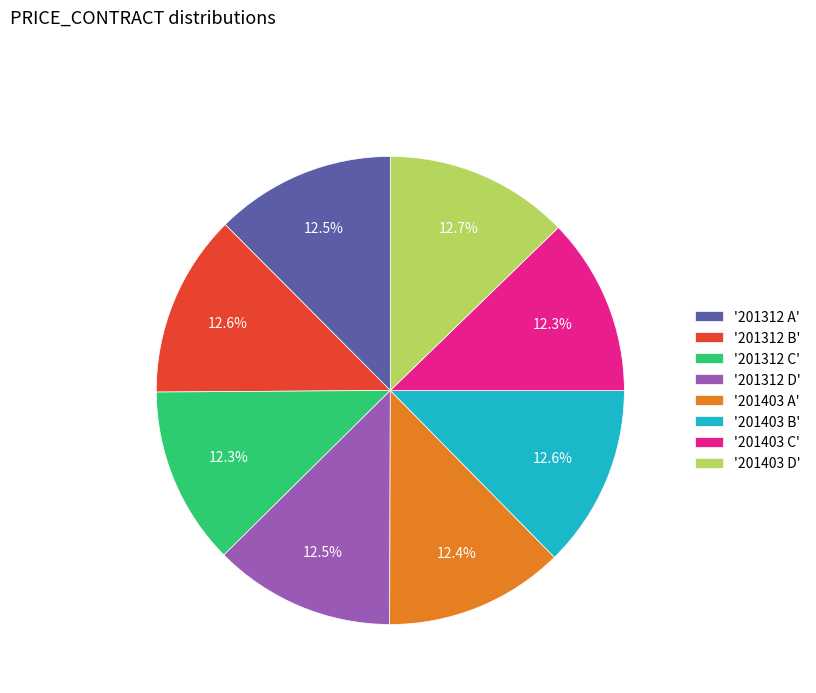

What is the total percentage of '201312 B' and '201312 C'?

24.9%